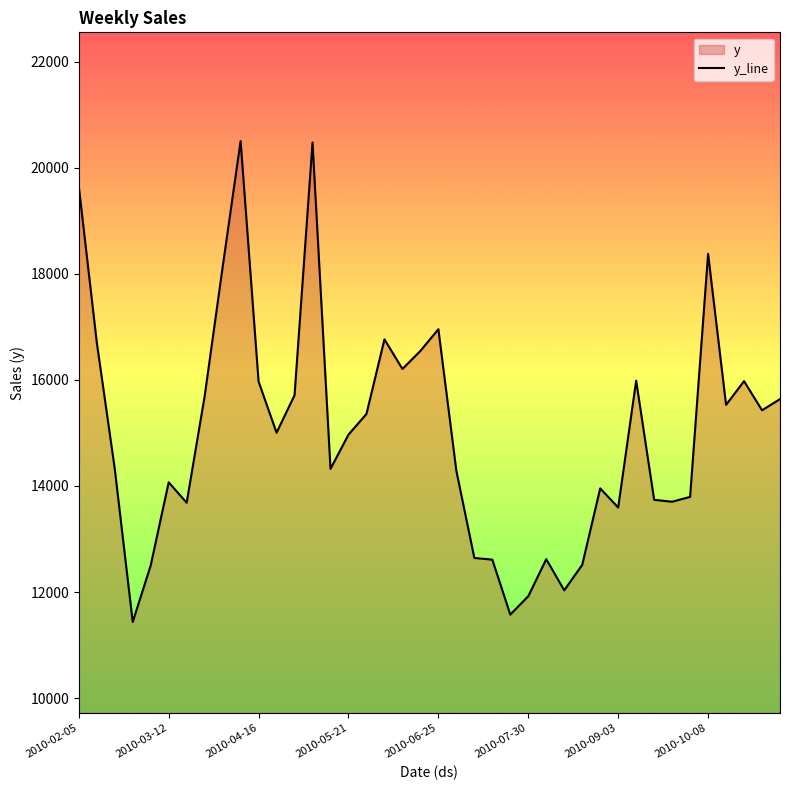

What is the ratio of the value at 2010-04-16 to the value at 2010-05-21?

1.1